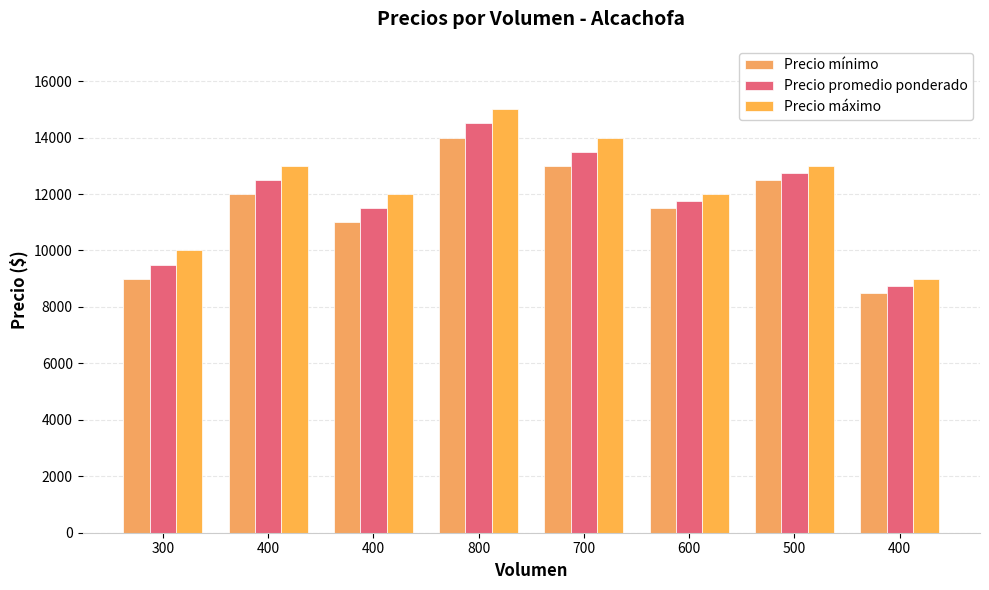

How many groups of bars are there?

8